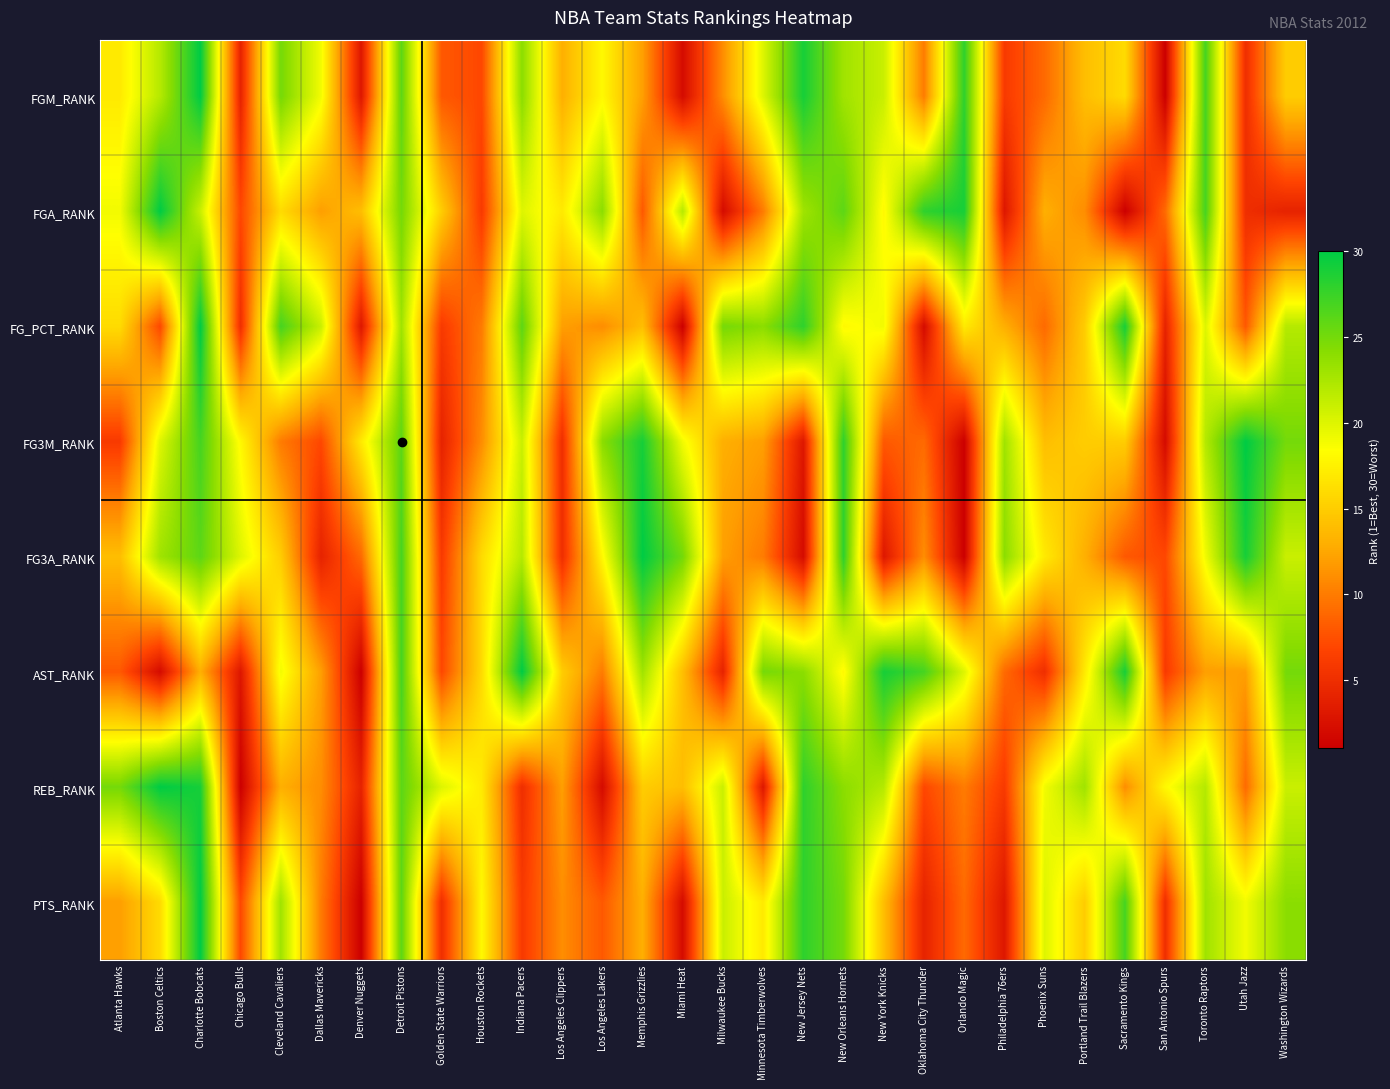

What is the total value across all series at Miami Heat?

99